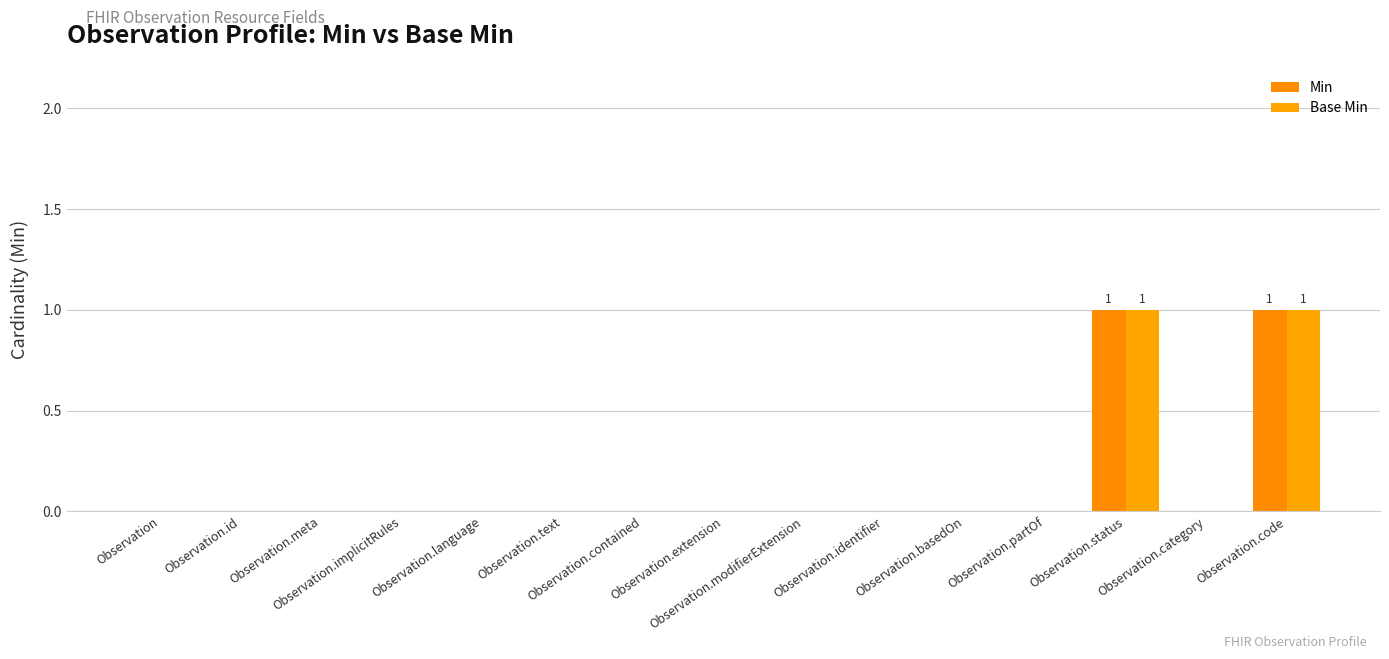

Reading right to left, transcribe all the data shown in this chart.

Min: 1	0	1	0	0	0	0	0	0	0	0	0	0	0	0
Base Min: 1	0	1	0	0	0	0	0	0	0	0	0	0	0	0